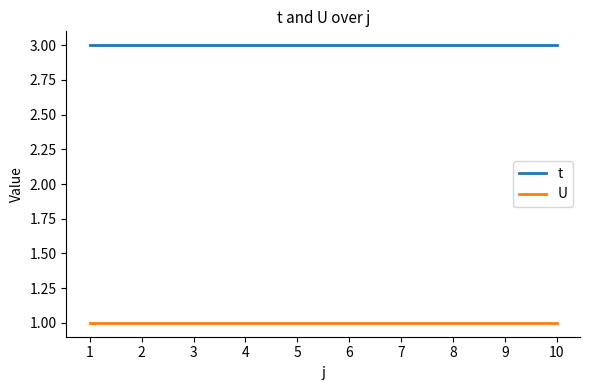

Which series has the largest total across all categories?

t